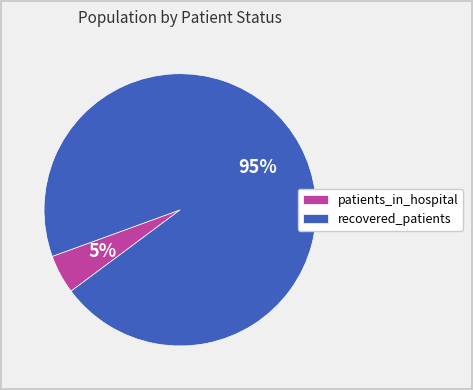

The recovered_patients slice represents 95% of the pie. True or false?

True